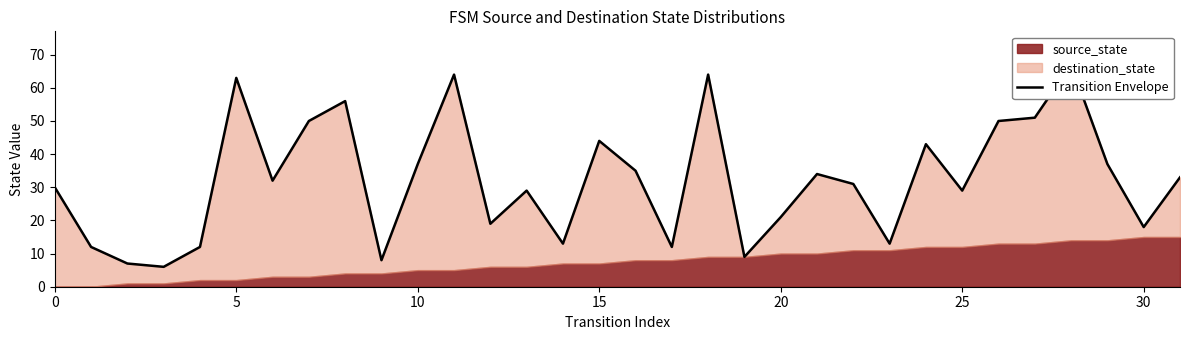

What is the average value?

32